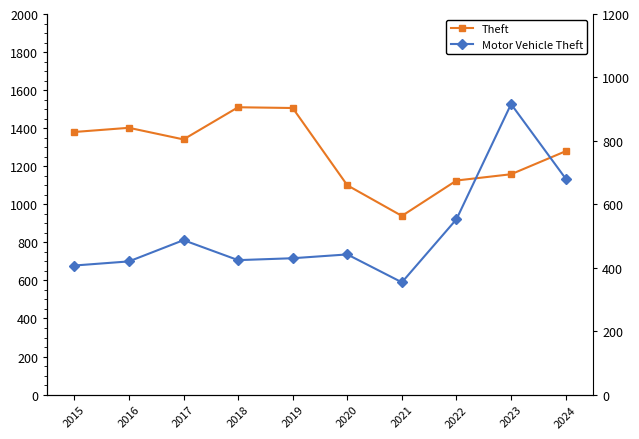

Between 2023 and 2024, which is larger?

2024